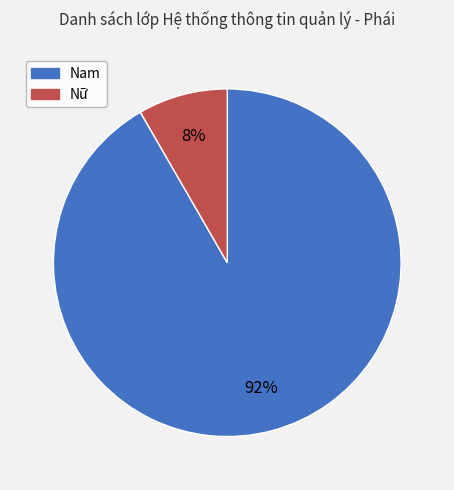

What is the smallest slice in the pie chart?

Nữ